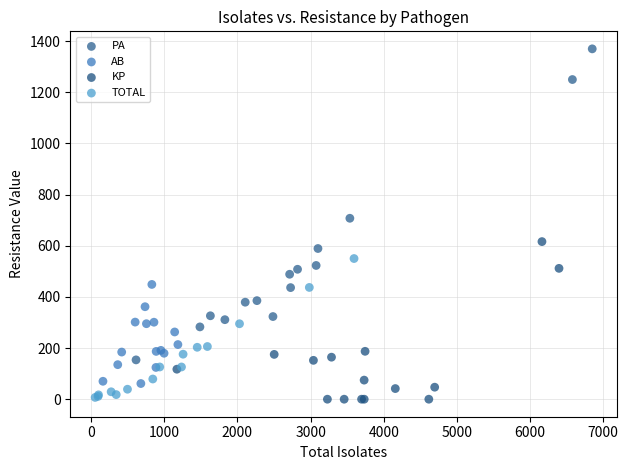

Which series has the widest spread of Y values?

PA